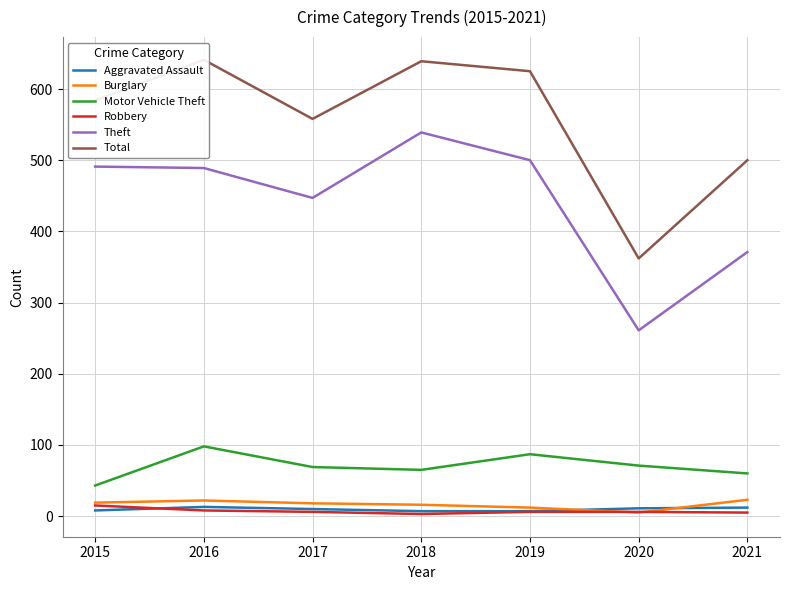

What is the difference between the Robbery values at 2015 and 2016?

7